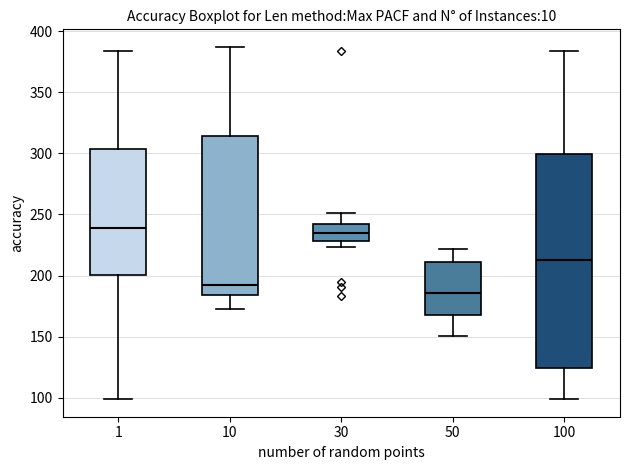

Where is the upper edge of the box at x = 50 on the y-axis? The values are not printed on the chart, so give them approximately, as read against the axis.

210